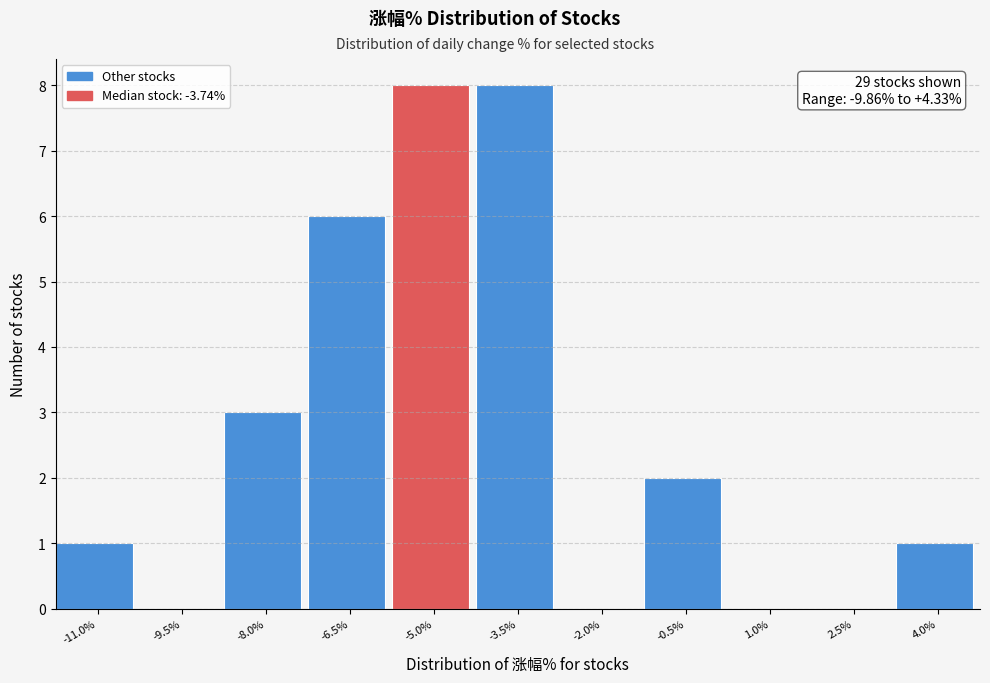

Reading left to right, list all the values displayed in this chart.

-11.0%=1	-9.5%=0	-8.0%=3	-6.5%=6	-5.0%=8	-3.5%=8	-2.0%=0	-0.5%=2	1.0%=0	2.5%=0	4.0%=1